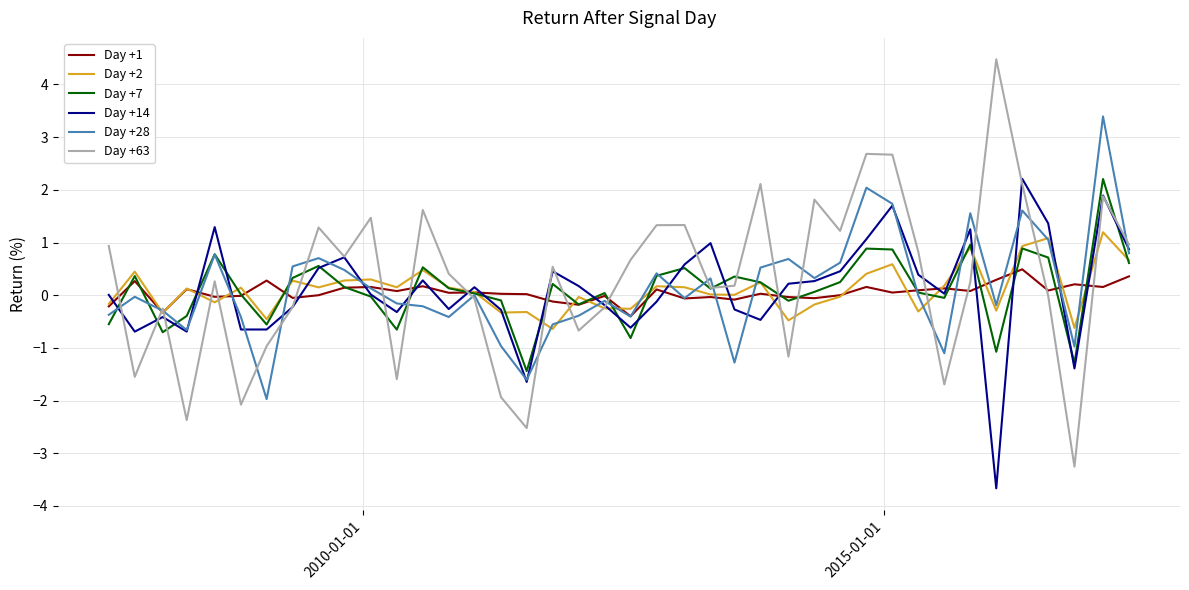

What is the sum of all Day +63 values?

11.3